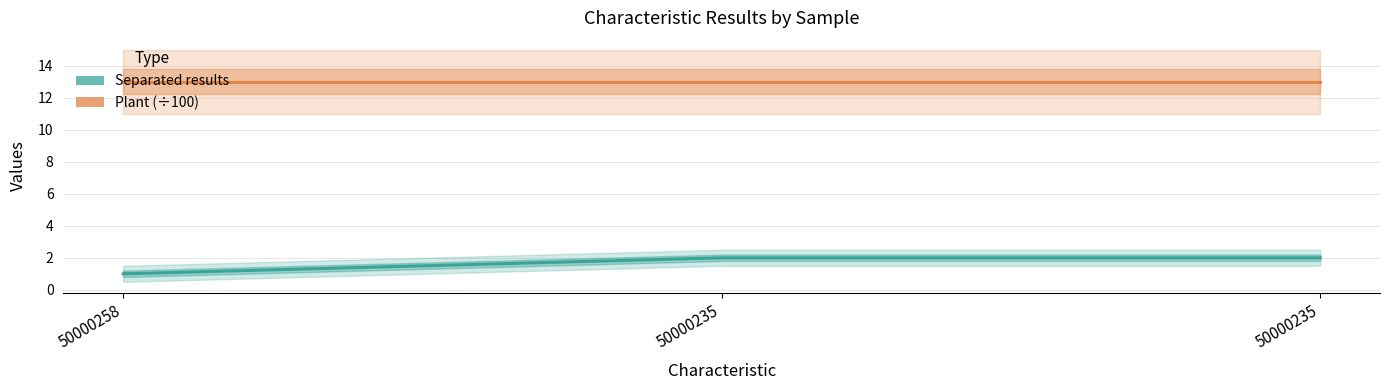

Reading left to right, what are all the values shown in this chart?

Separated results: 50000258=1.0	50000235=2.0	50000235=2.0
Plant (÷100): 50000258=13.0	50000235=13.0	50000235=13.0